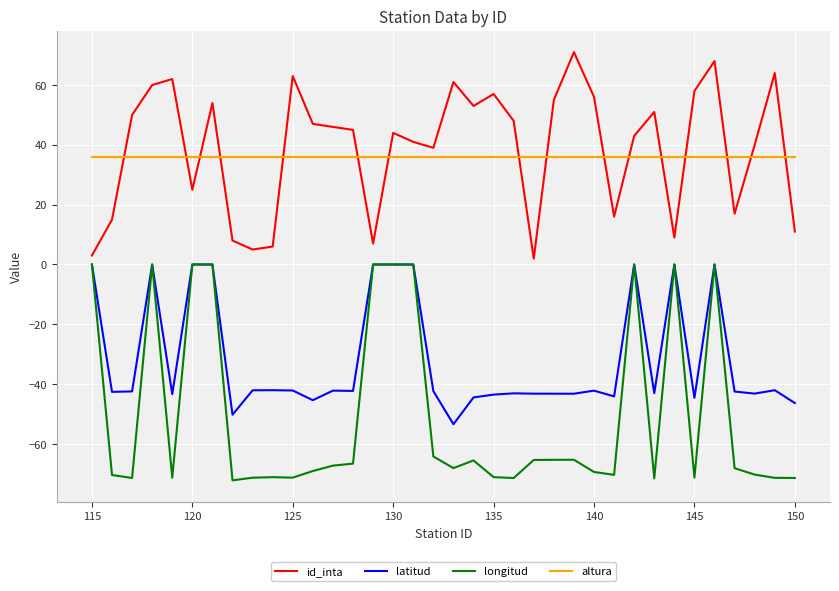

After their last crossing, which series has the higher values: id_inta or altura?

altura